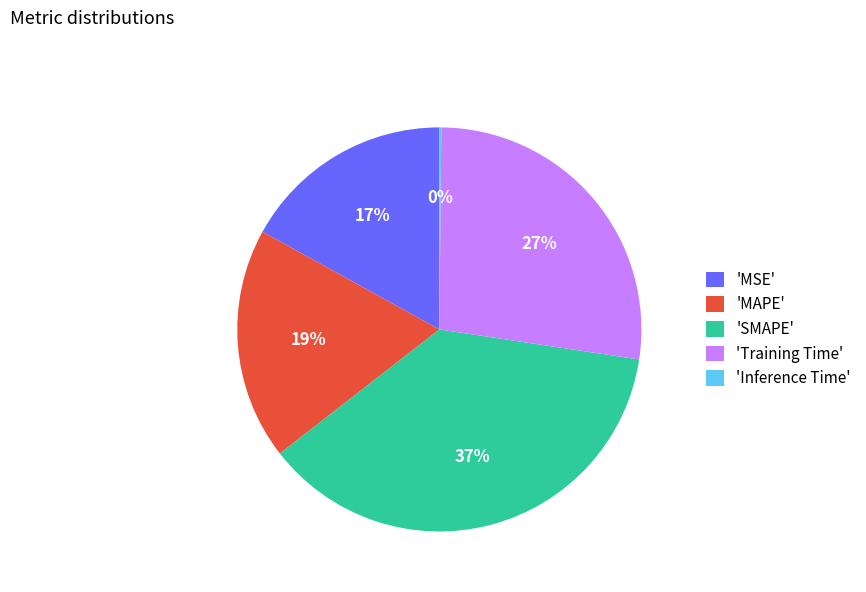

Is it true that 'MSE' is 5% of the pie?

False